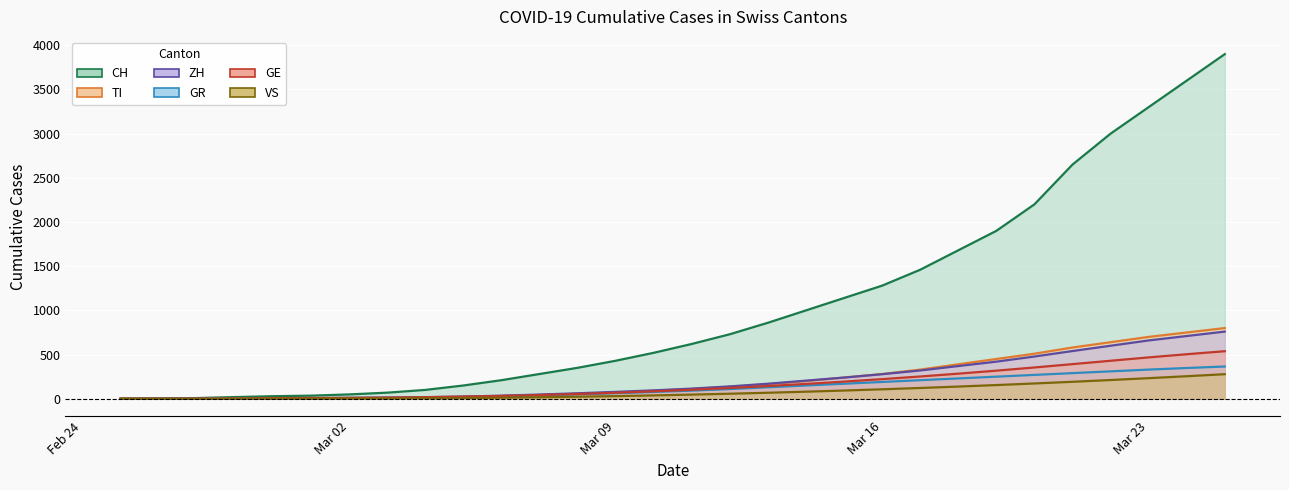

What are all the series names shown in the legend?

CH, TI, ZH, GR, GE, VS